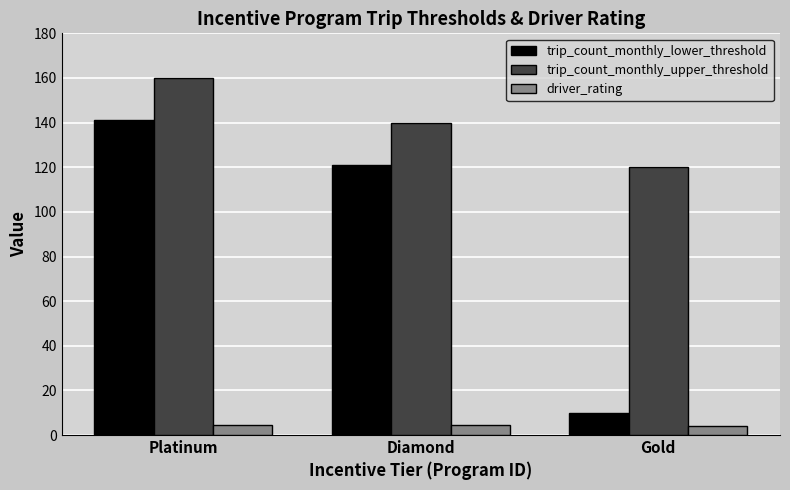

Where is trip_count_monthly_upper_threshold nearest to the value 140?

Diamond